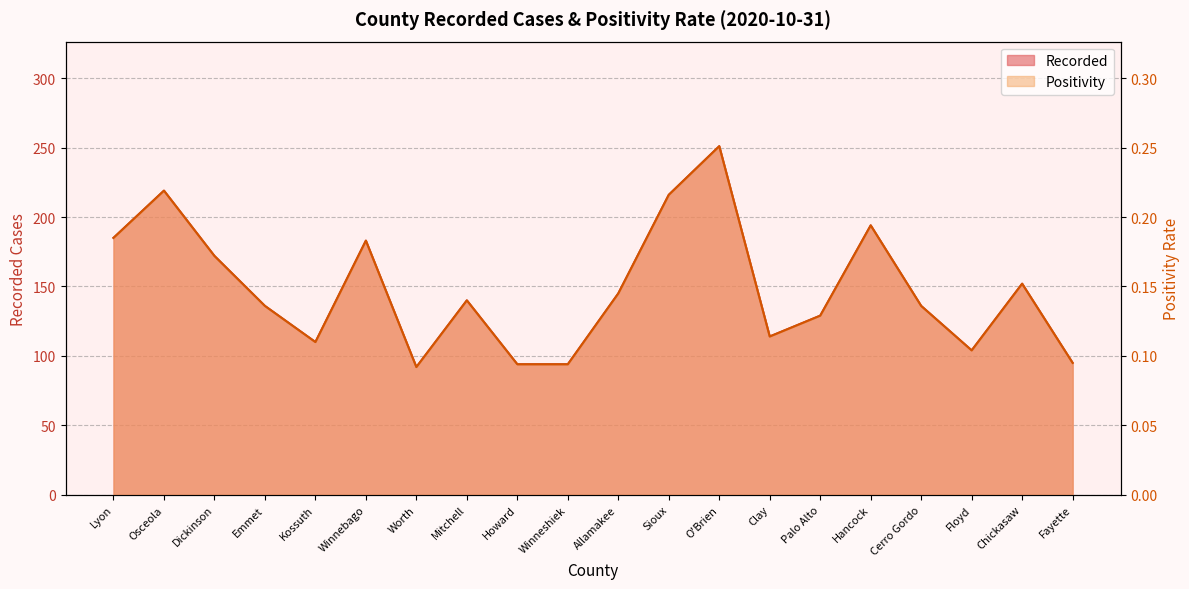

Rank the categories by Recorded value from highest to lowest.

O'Brien, Osceola, Sioux, Hancock, Lyon, Winnebago, Dickinson, Chickasaw, Allamakee, Mitchell, Emmet, Cerro Gordo, Palo Alto, Clay, Kossuth, Floyd, Fayette, Howard, Winneshiek, Worth